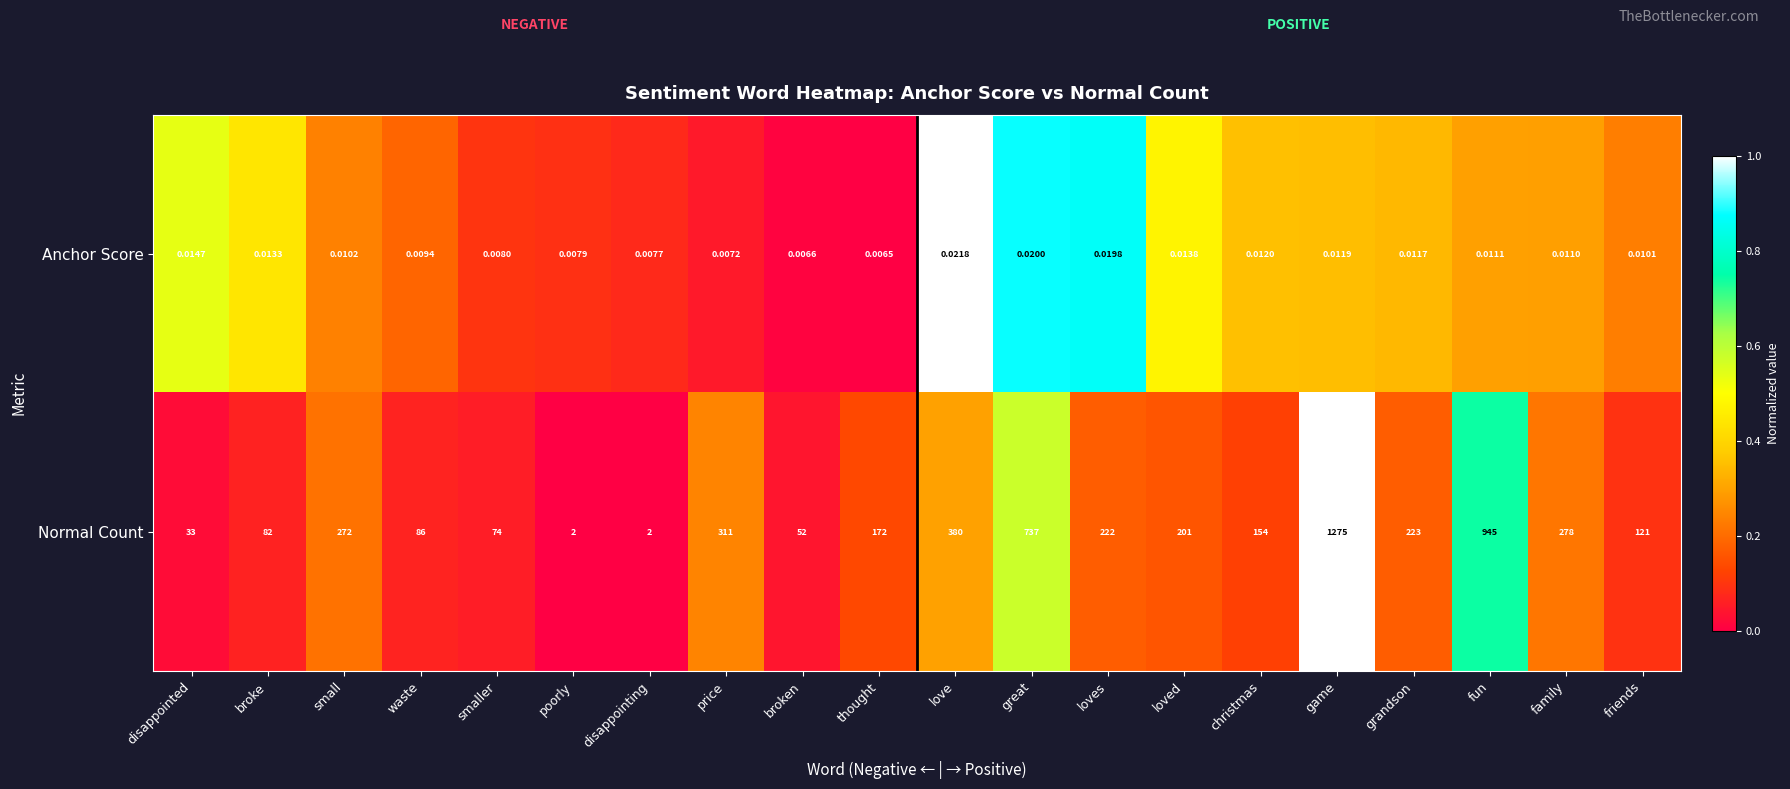

At loves, list the series in order from largest to smallest.

Normal Count, Anchor Score